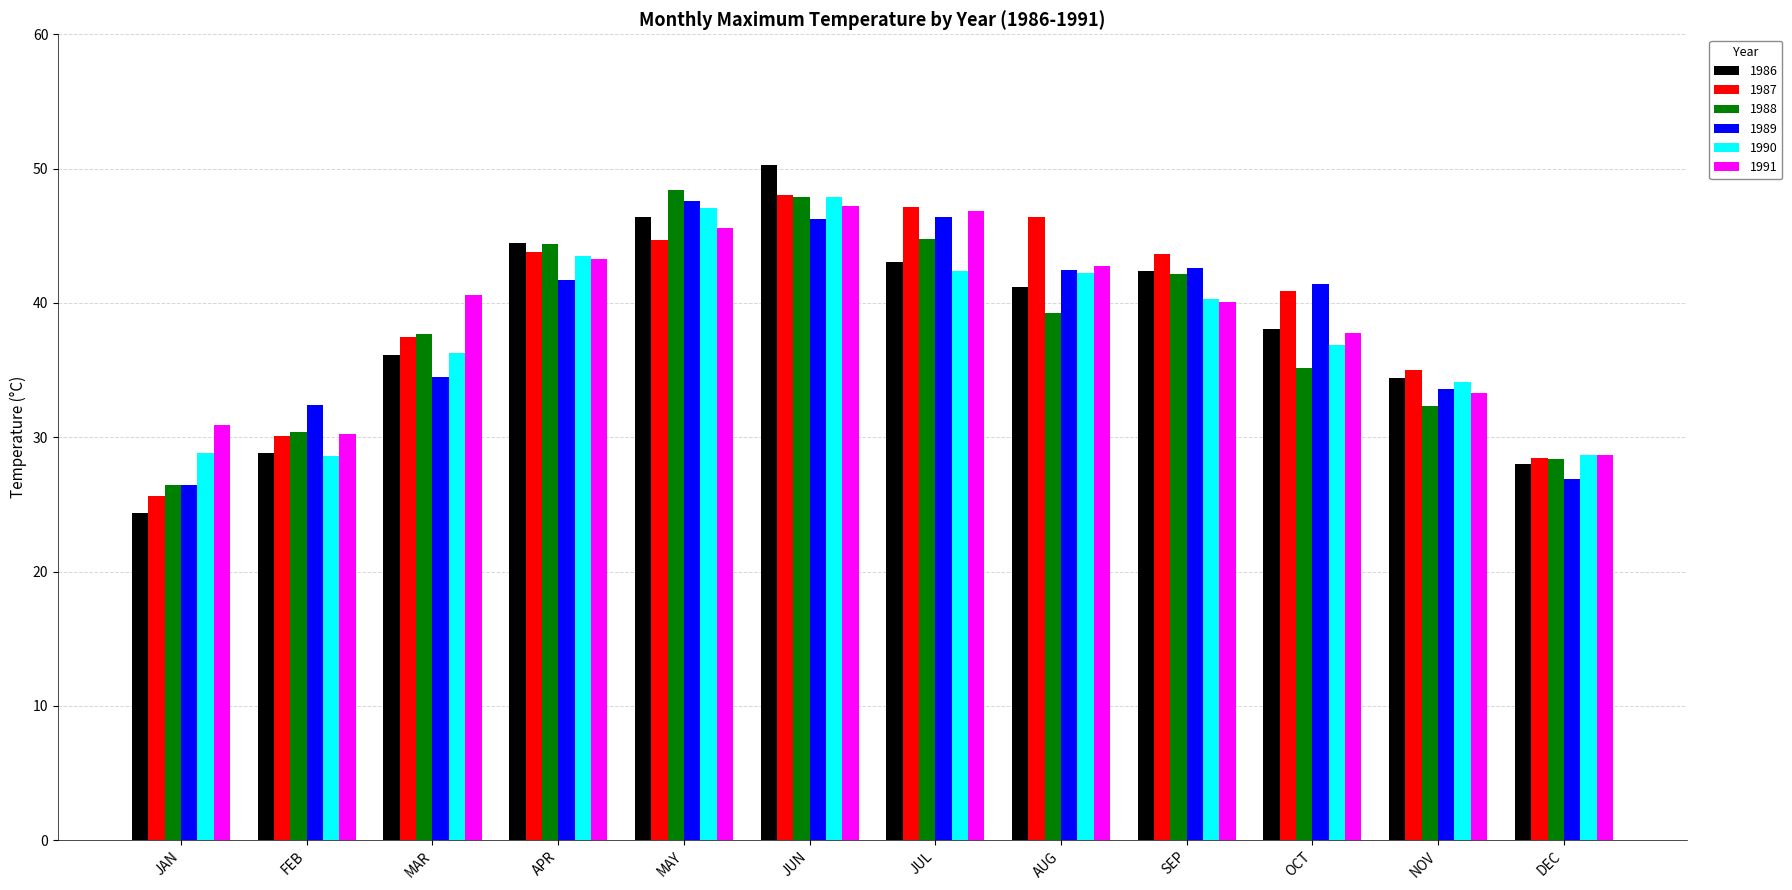

The value of 1987 at NOV is 47.0. True or false?

False